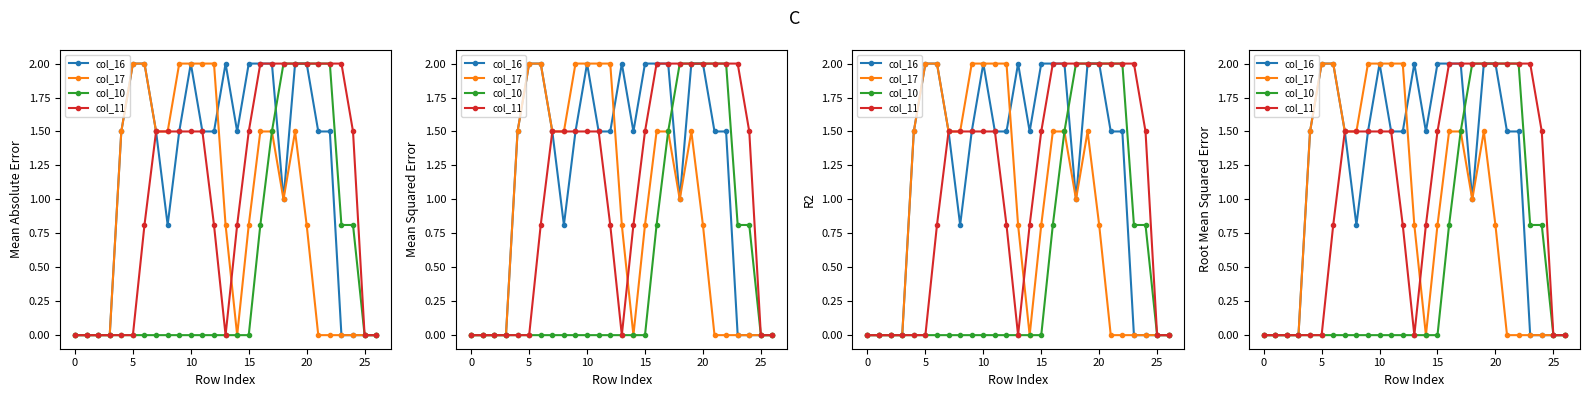

What is the difference between the col_16 values at 9 and 8?

0.7